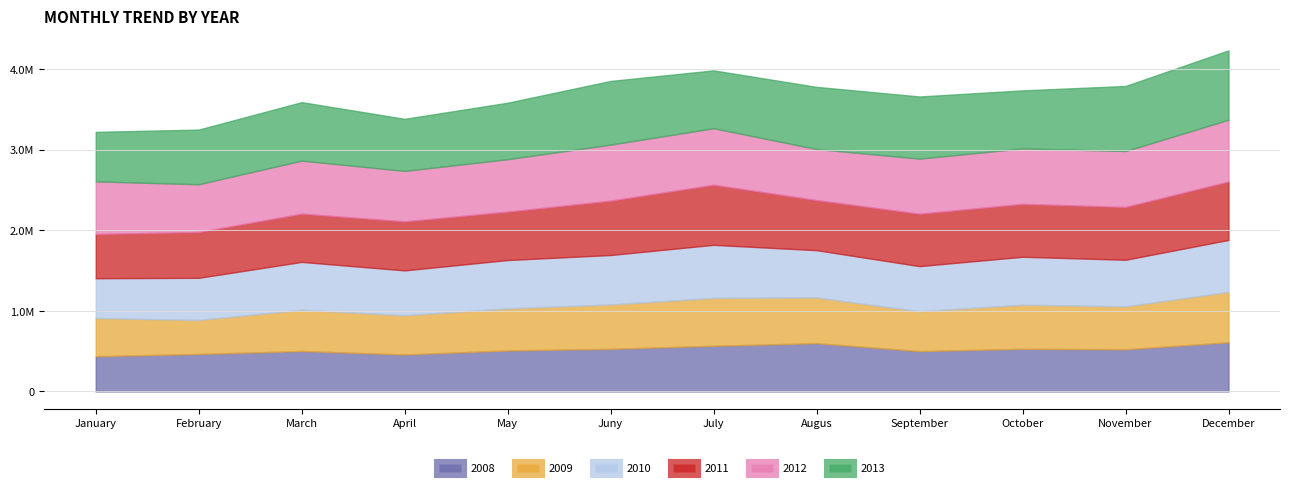

What is the total value across all series at November?

3790220